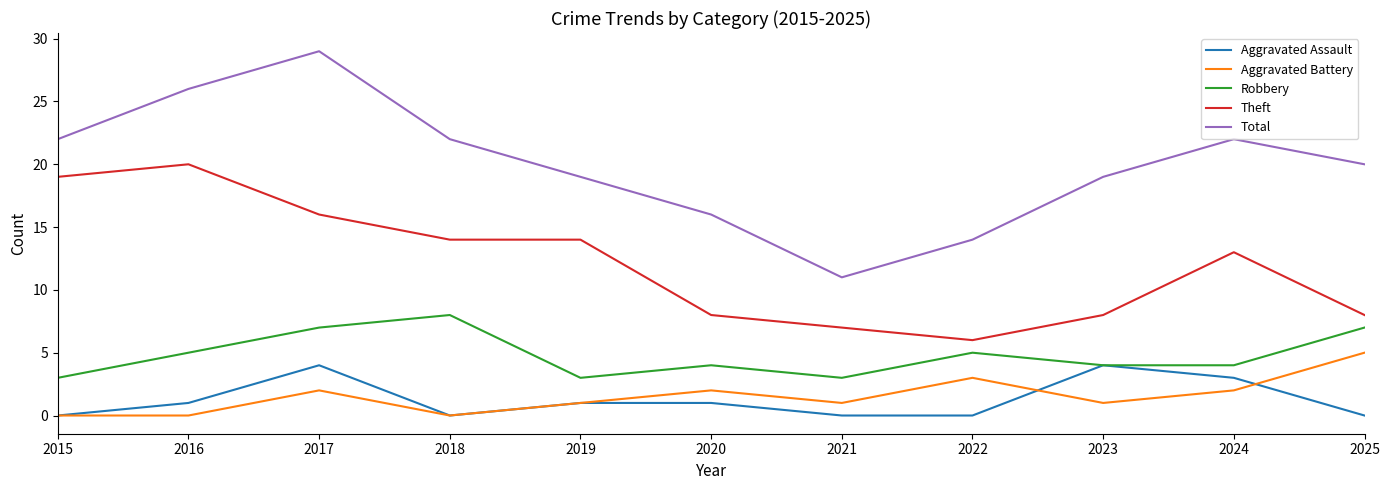

What are all the series names shown in the legend?

Aggravated Assault, Aggravated Battery, Robbery, Theft, Total